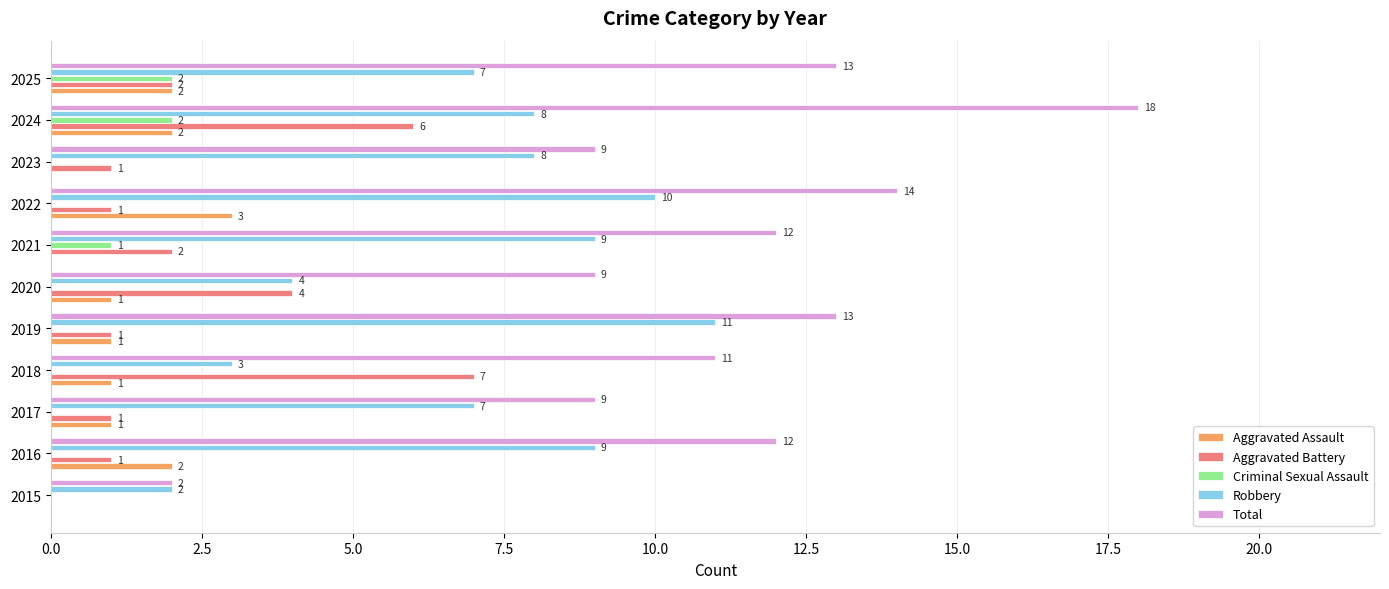

What is the highest value of the Robbery series?

11